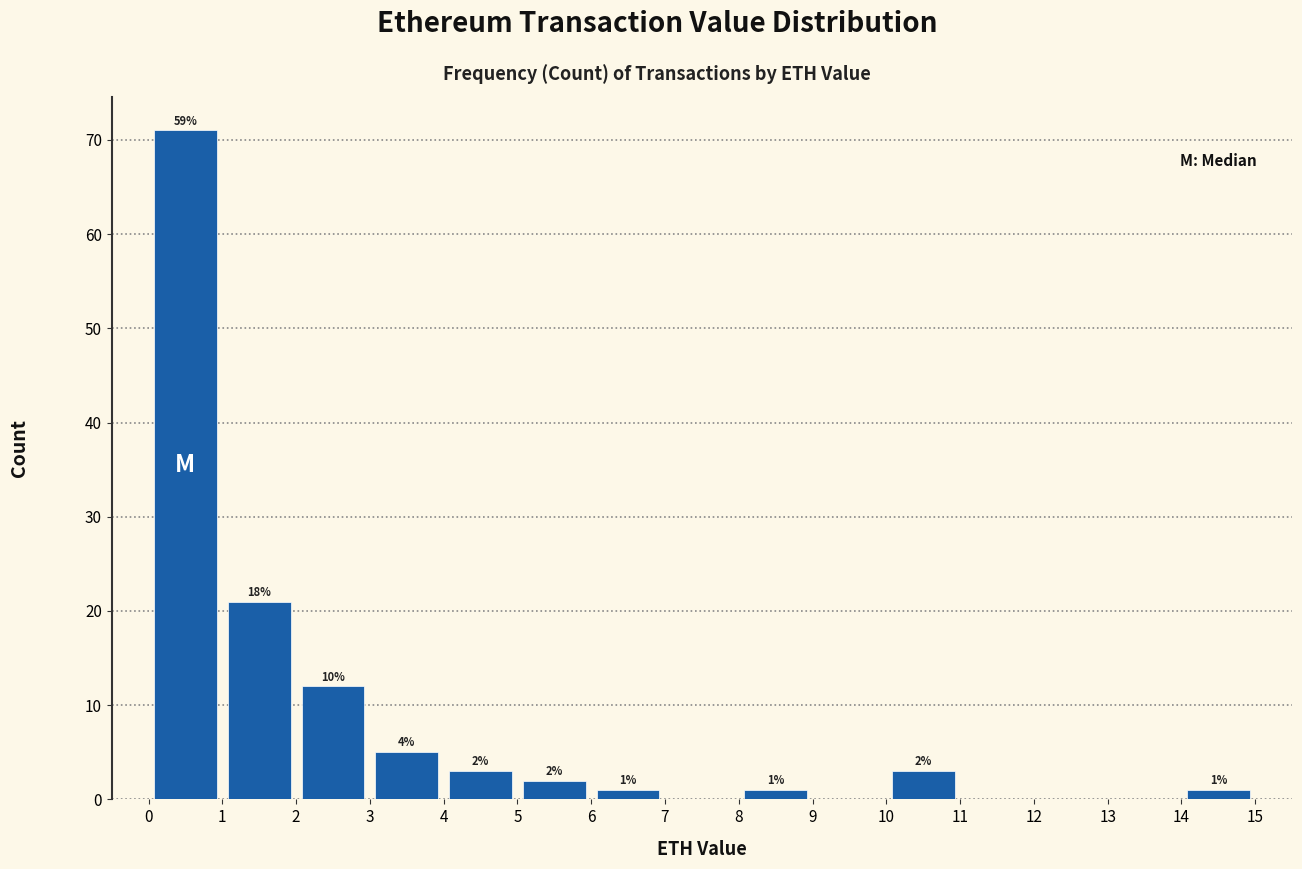

Which range on the x-axis has the tallest bar?

0 to 1